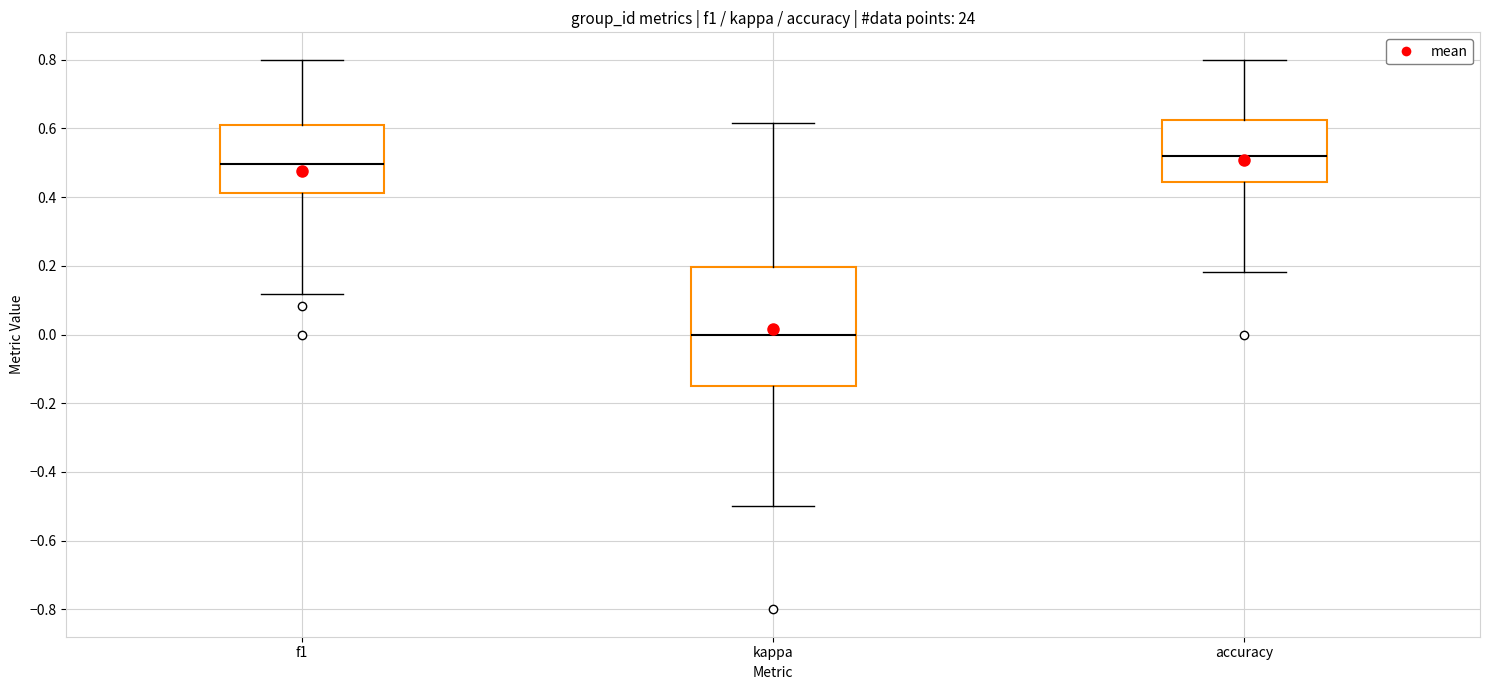

Which box's median line is the lowest?

kappa